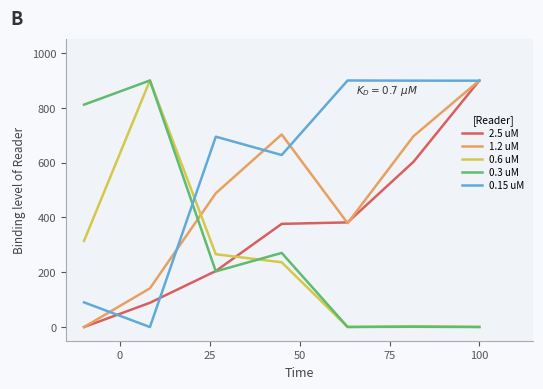

What is the maximum value shown in the chart?

900.0